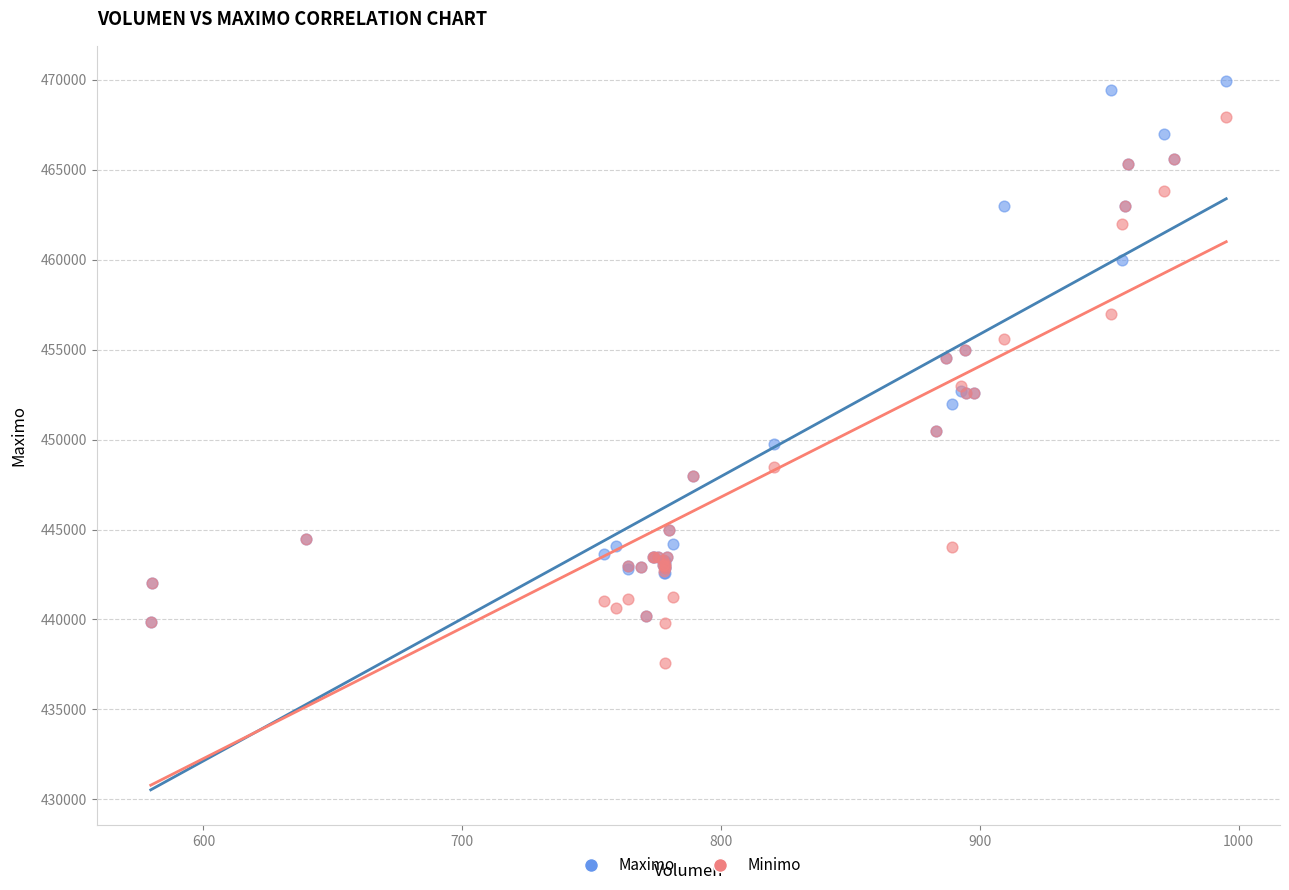

Which series reaches the maximum Y coordinate?

Maximo